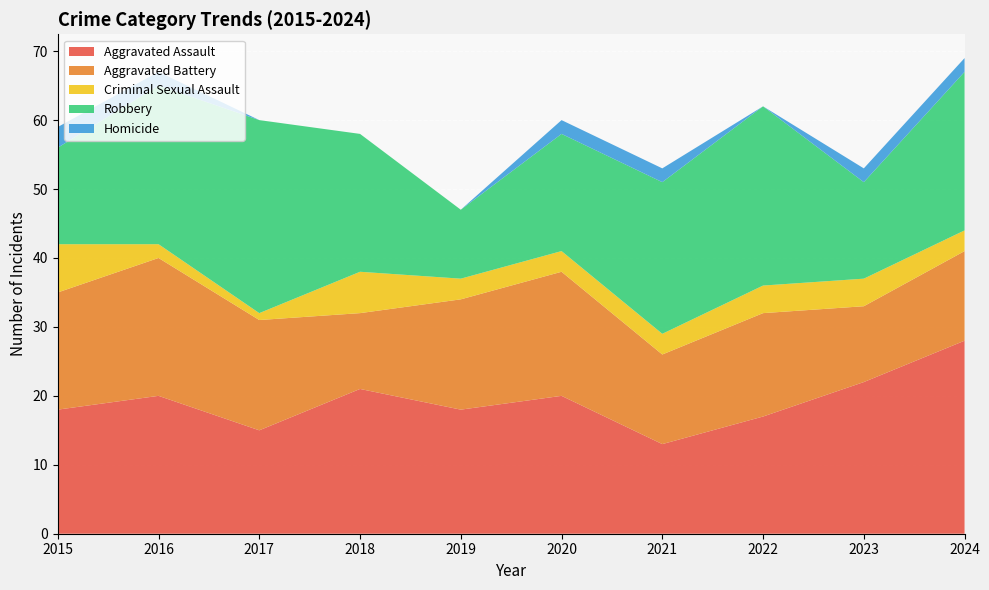

Reading right to left, list all the values displayed in this chart.

Aggravated Assault: 28	22	17	13	20	18	21	15	20	18
Aggravated Battery: 13	11	15	13	18	16	11	16	20	17
Criminal Sexual Assault: 3	4	4	3	3	3	6	1	2	7
Robbery: 23	14	26	22	17	10	20	28	23	14
Homicide: 2	2	0	2	2	0	0	0	2	3